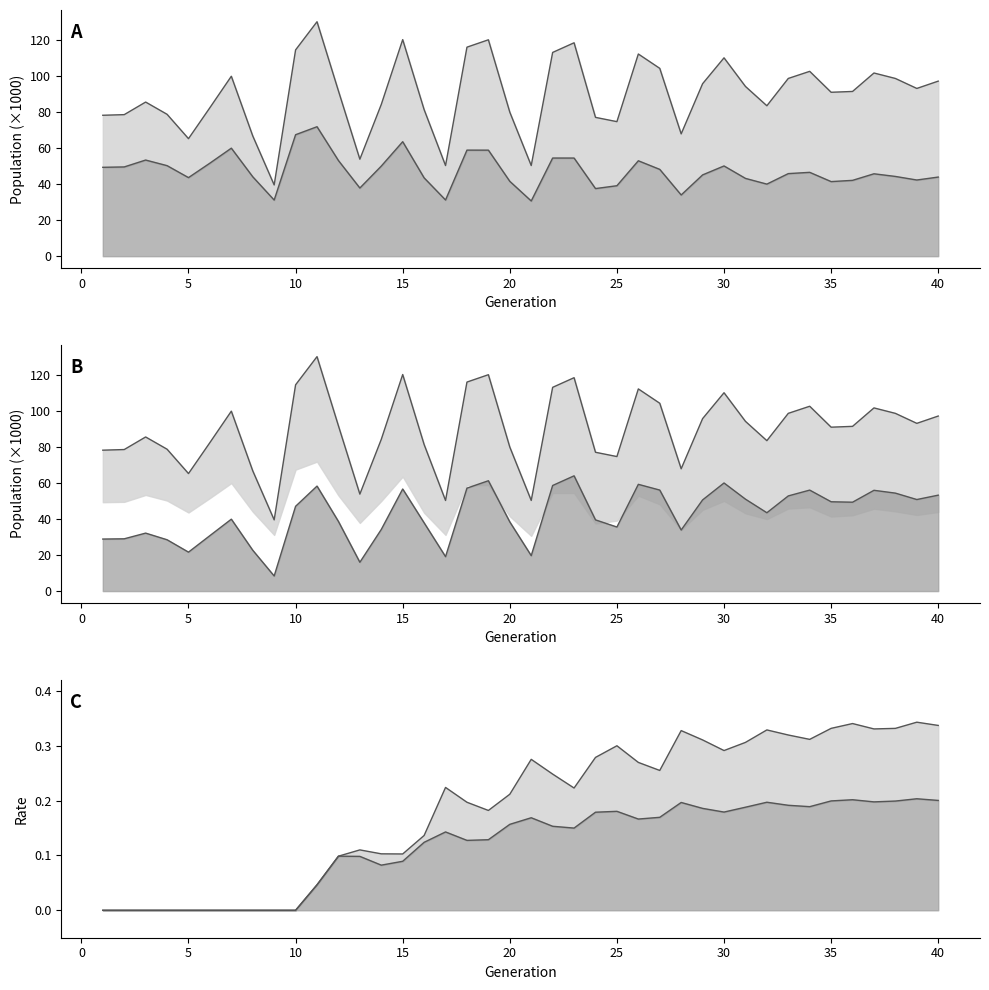

Does the chart display data point markers on the line(s)?

No